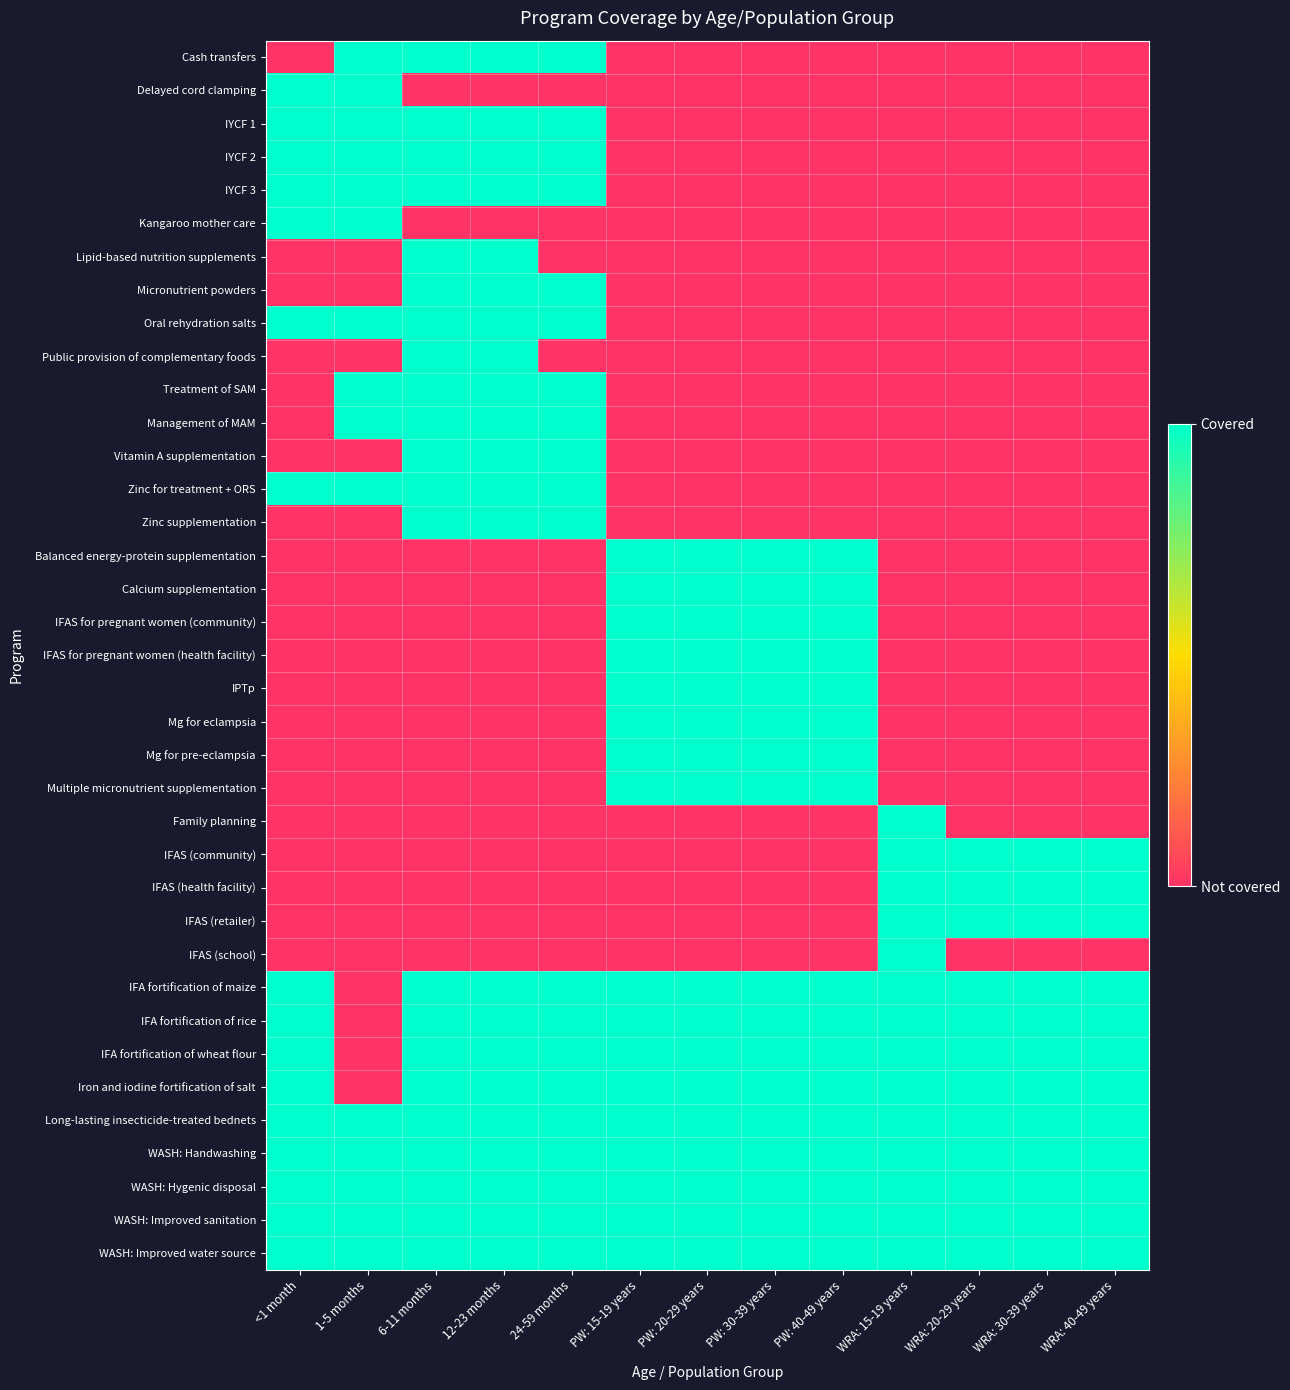

Count the number of categories in the chart.

13